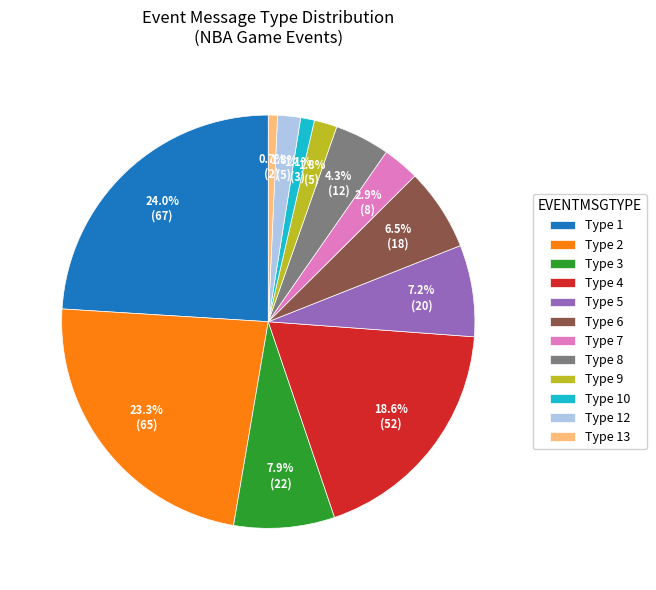

What portion of the pie excludes Type 12?

98.2%